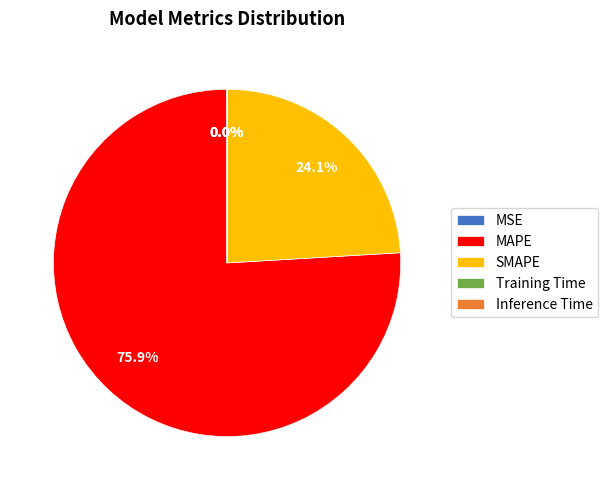

To the nearest percent, what is the difference between the largest and smallest slice percentages?

76%